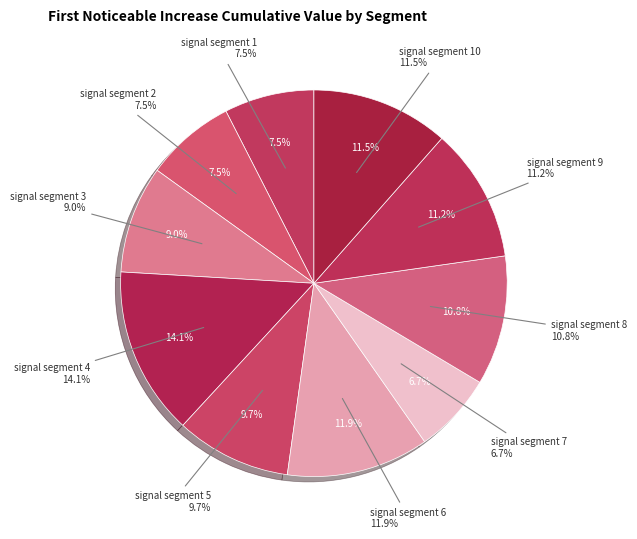

To the nearest percent, what is the average slice percentage?

10%